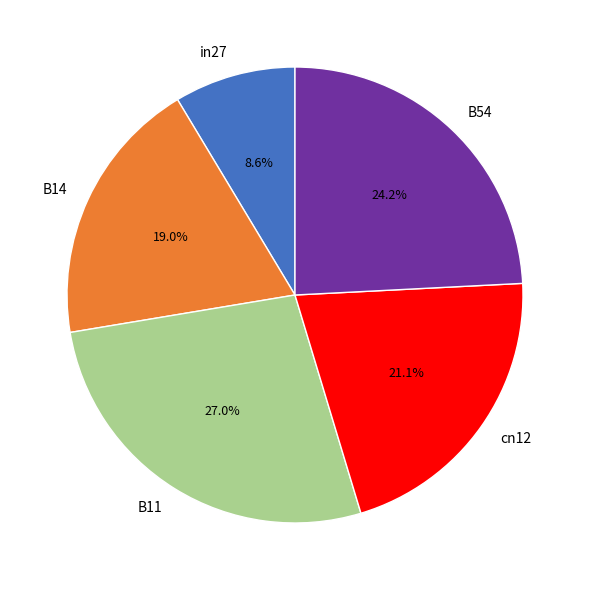

Combined, what portion of the pie is B14 and B54?

43.2%